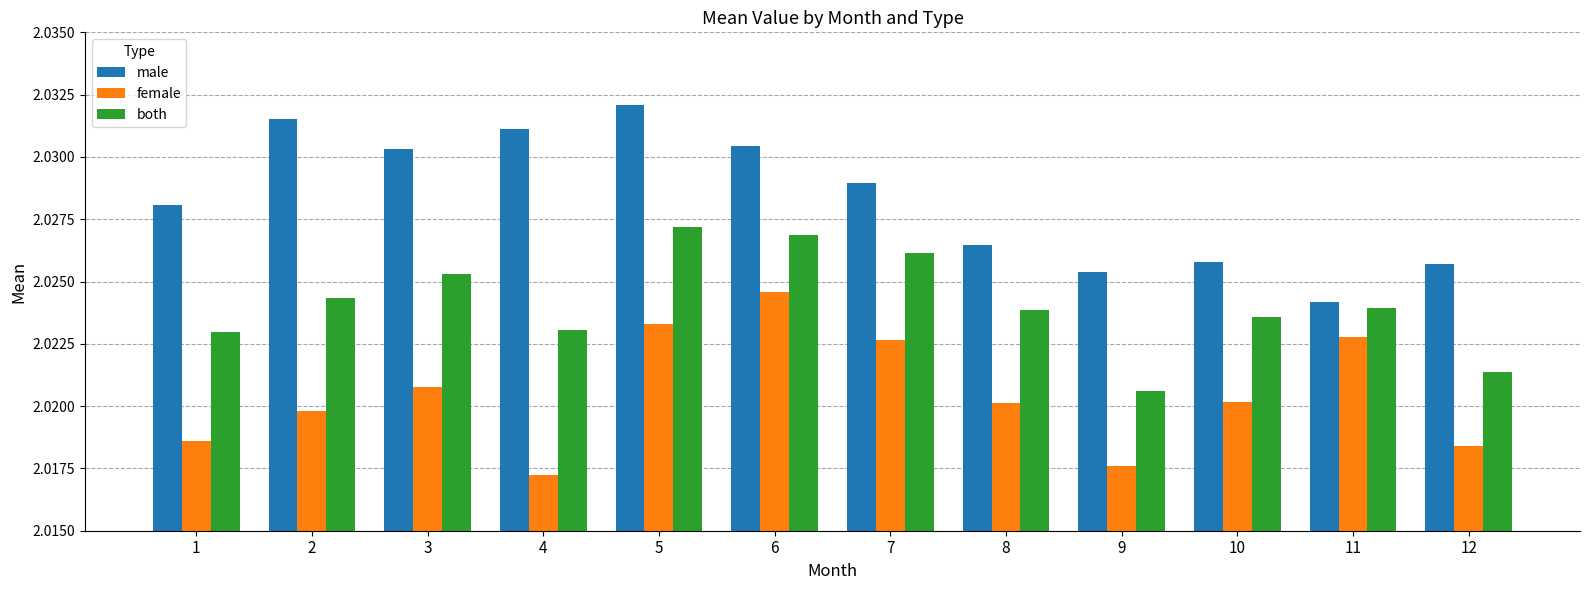

What are all the series names shown in the legend?

male, female, both